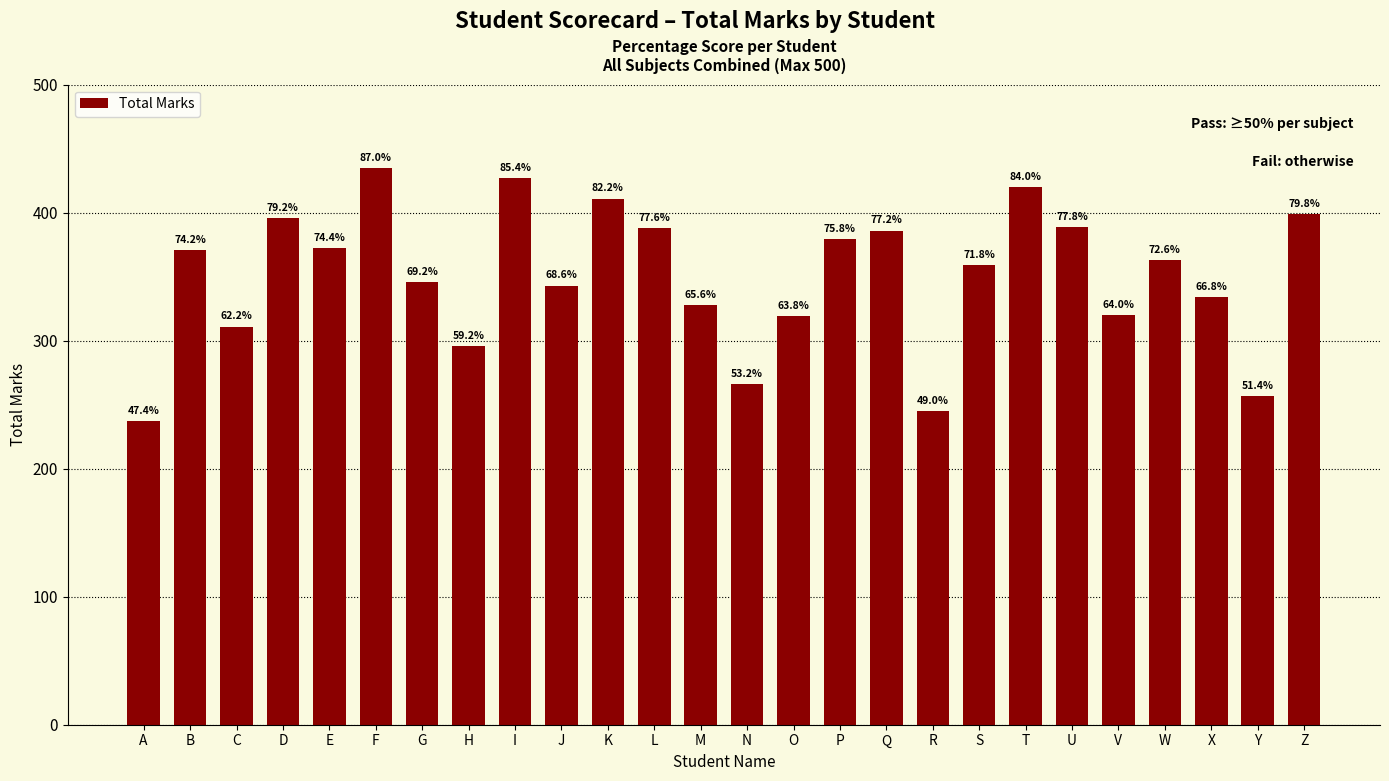

Reading left to right, transcribe all the data shown in this chart.

237	371	311	396	372	435	346	296	427	343	411	388	328	266	319	379	386	245	359	420	389	320	363	334	257	399